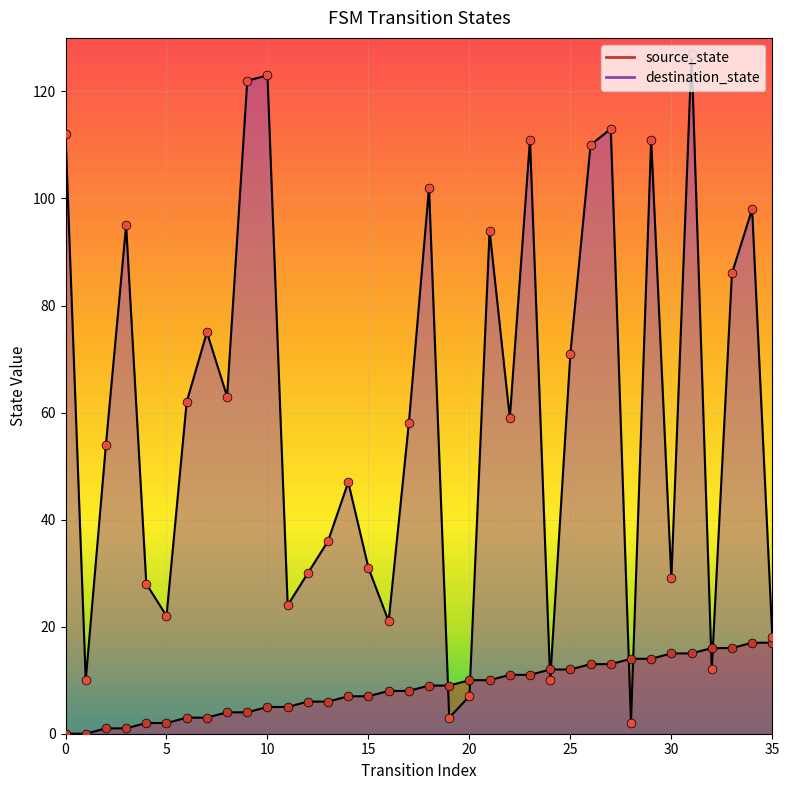

Which series contains the lowest Y value?

source_state